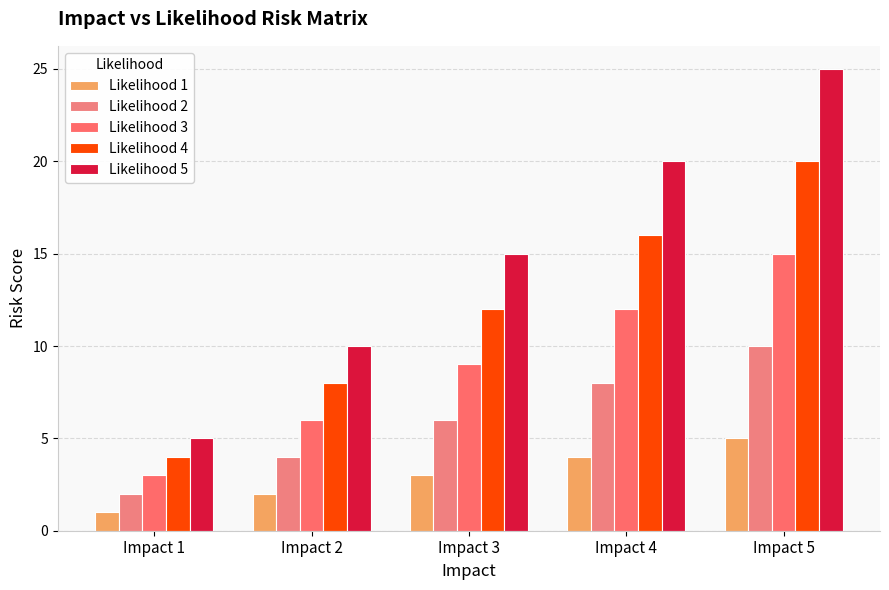

Reading left to right, extract all data points from this chart.

Likelihood 1: 1	2	3	4	5
Likelihood 2: 2	4	6	8	10
Likelihood 3: 3	6	9	12	15
Likelihood 4: 4	8	12	16	20
Likelihood 5: 5	10	15	20	25